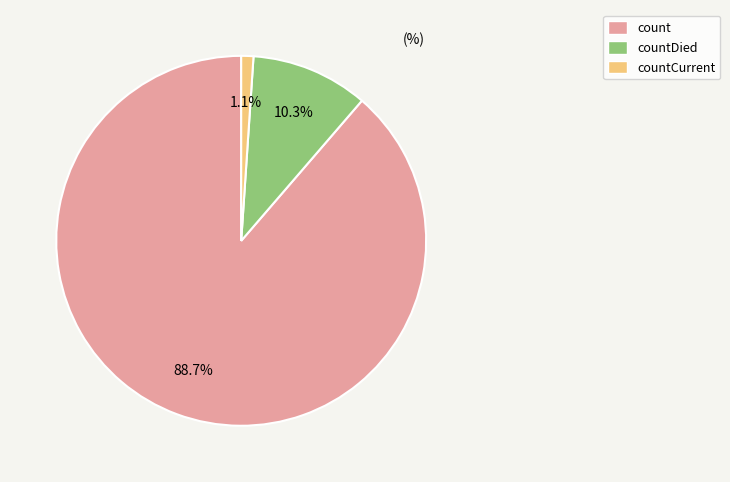

What is the smallest slice in the pie chart?

countCurrent